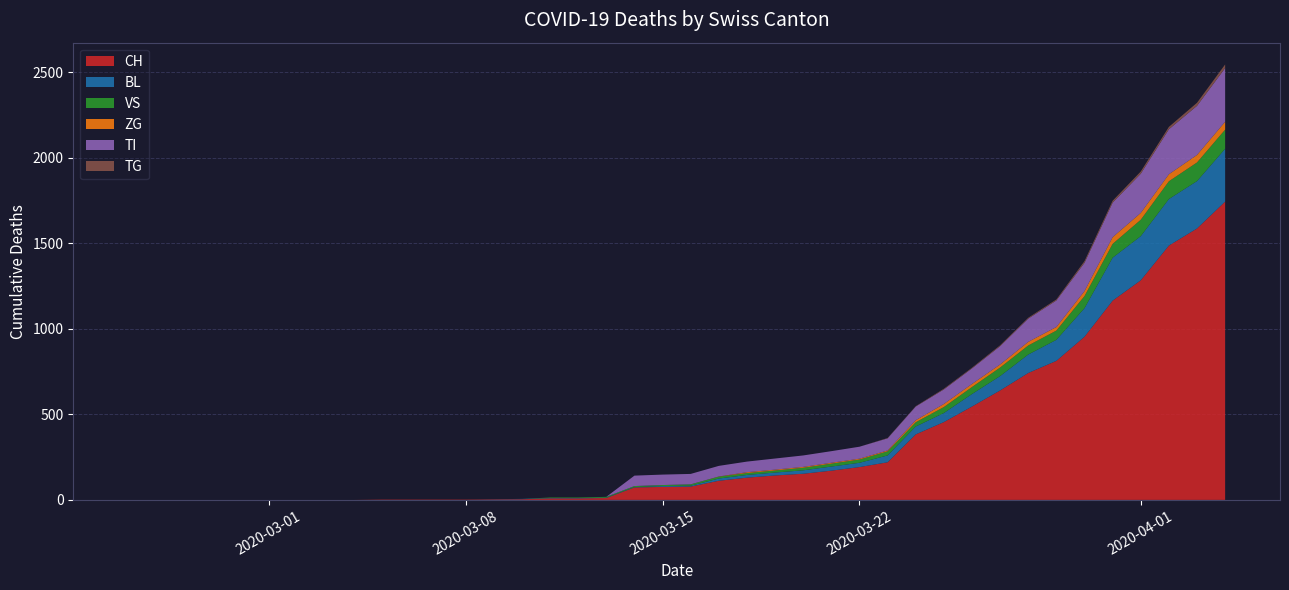

True or false: CH and TG cross at least once.

False